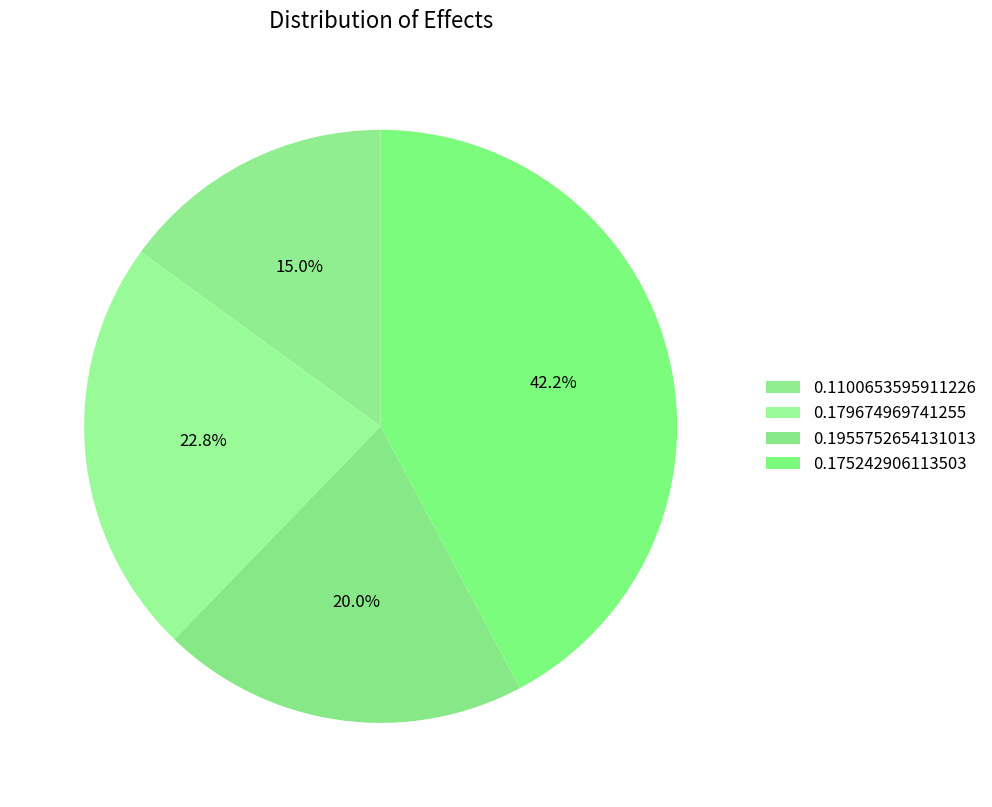

Which has a higher value, 0.1955752654131013 or 0.179674969741255?

0.179674969741255